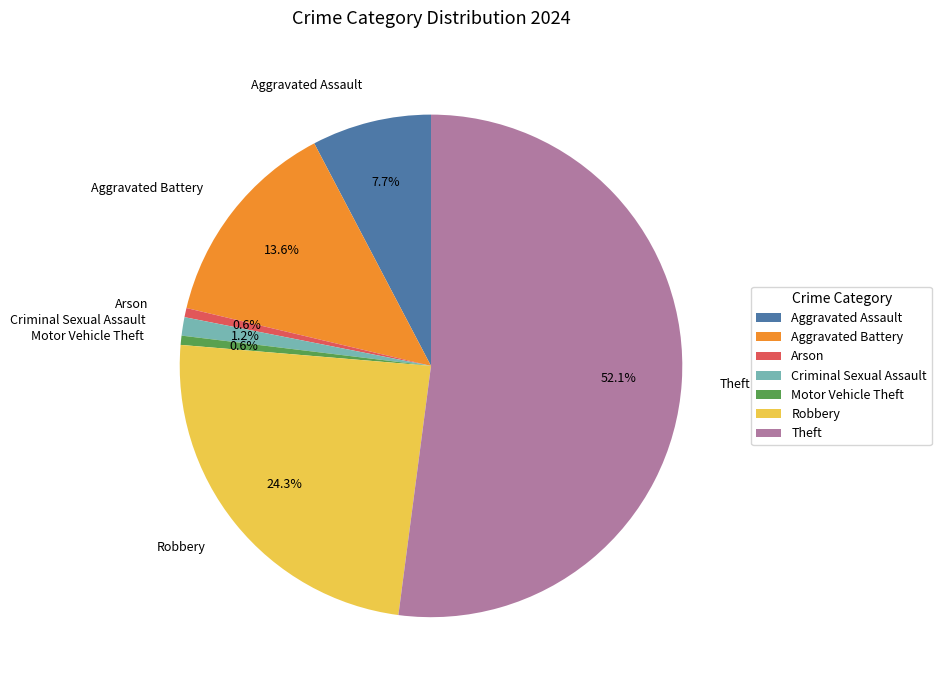

Which slice is the largest?

Theft